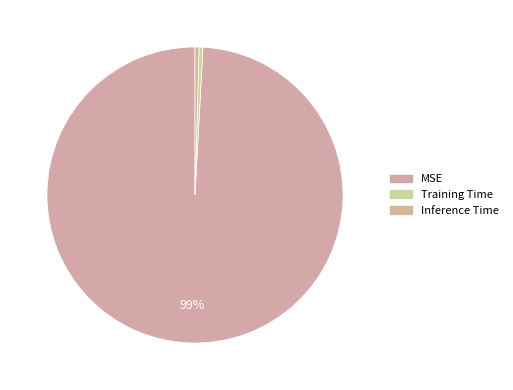

To the nearest percent, what is the difference between the largest and smallest slice percentages?

99%